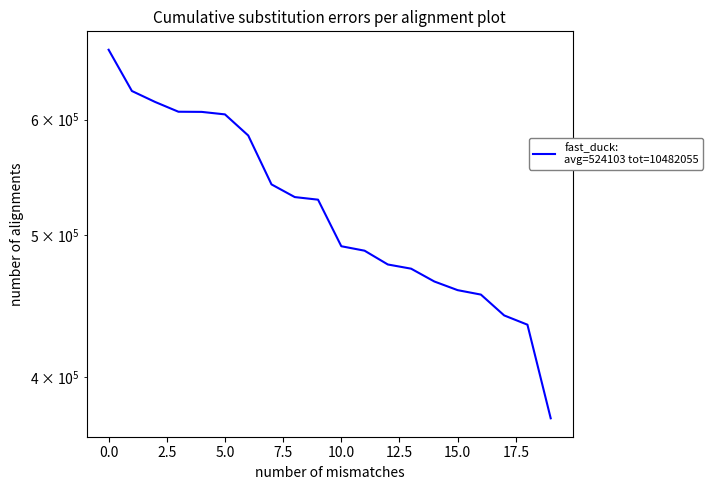

What is the average value?

524102.8